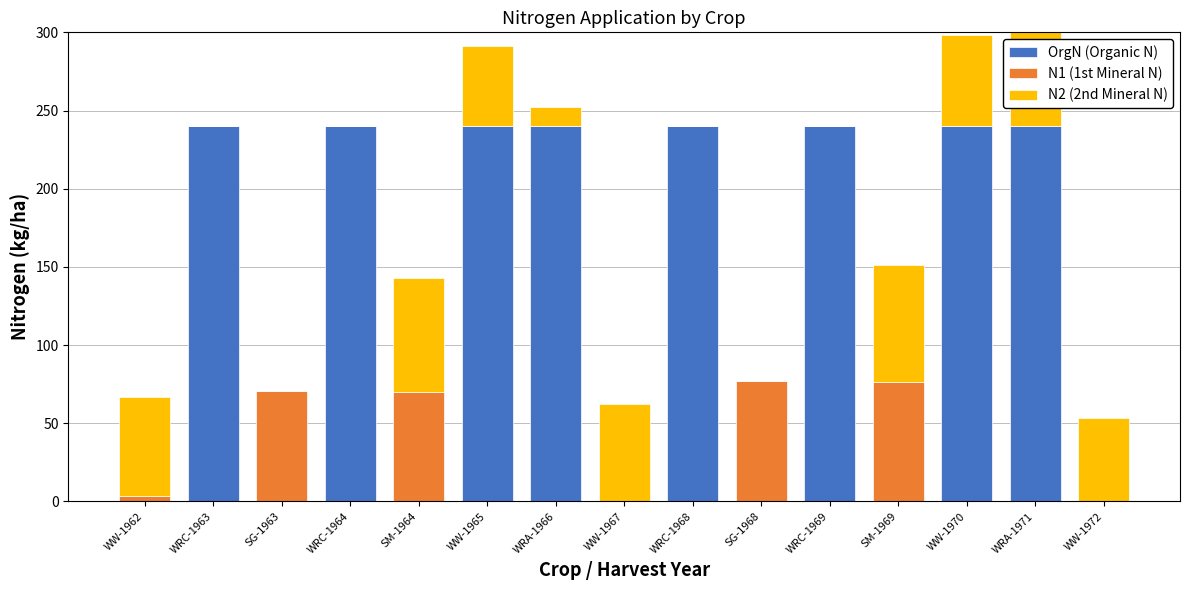

Reading right to left, list all the values displayed in this chart.

OrgN (Organic N): WW-1972=0.0	WRA-1971=240.0	WW-1970=240.0	SM-1969=0.0	WRC-1969=240.0	SG-1968=0.0	WRC-1968=240.0	WW-1967=0.0	WRA-1966=240.0	WW-1965=240.0	SM-1964=0.0	WRC-1964=240.0	SG-1963=0.0	WRC-1963=240.0	WW-1962=0.0
N1 (1st Mineral N): WW-1972=0.0	WRA-1971=0.0	WW-1970=0.0	SM-1969=76.5	WRC-1969=0.0	SG-1968=76.9	WRC-1968=0.0	WW-1967=0.0	WRA-1966=0.0	WW-1965=0.0	SM-1964=69.9	WRC-1964=0.0	SG-1963=70.4	WRC-1963=0.0	WW-1962=3.3
N2 (2nd Mineral N): WW-1972=53.3	WRA-1971=67.2	WW-1970=58.5	SM-1969=74.7	WRC-1969=0.0	SG-1968=0.0	WRC-1968=0.0	WW-1967=62.6	WRA-1966=12.4	WW-1965=51.5	SM-1964=72.8	WRC-1964=0.0	SG-1963=0.0	WRC-1963=0.0	WW-1962=63.8